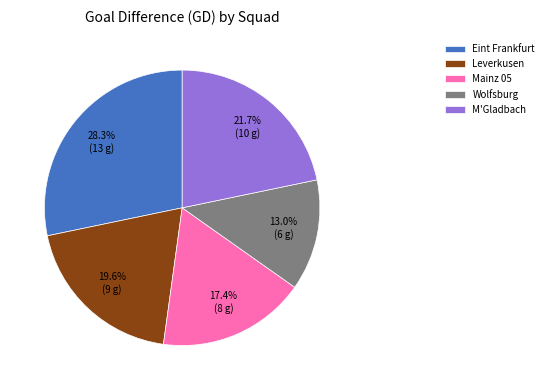

Count the number of slices in the pie.

5